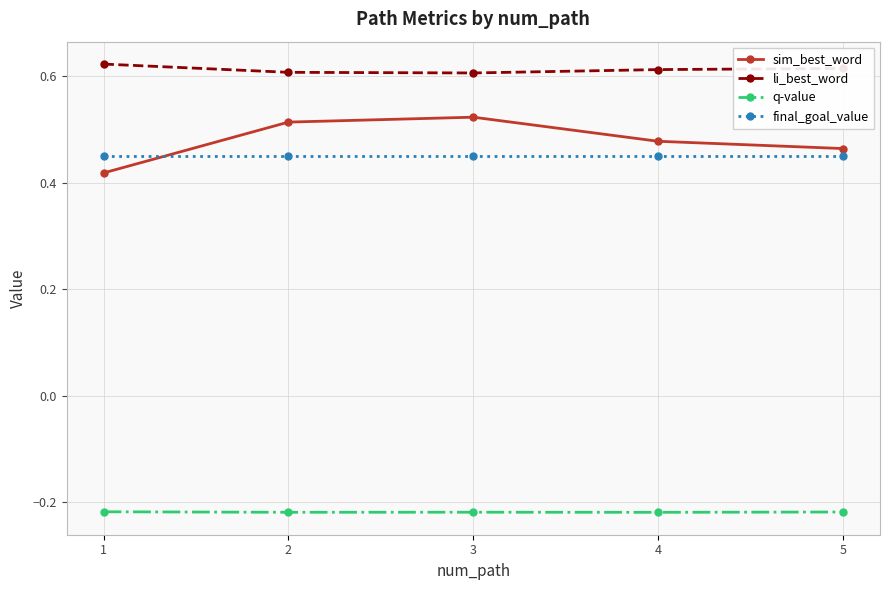

True or false: sim_best_word and q-value cross at least once.

False